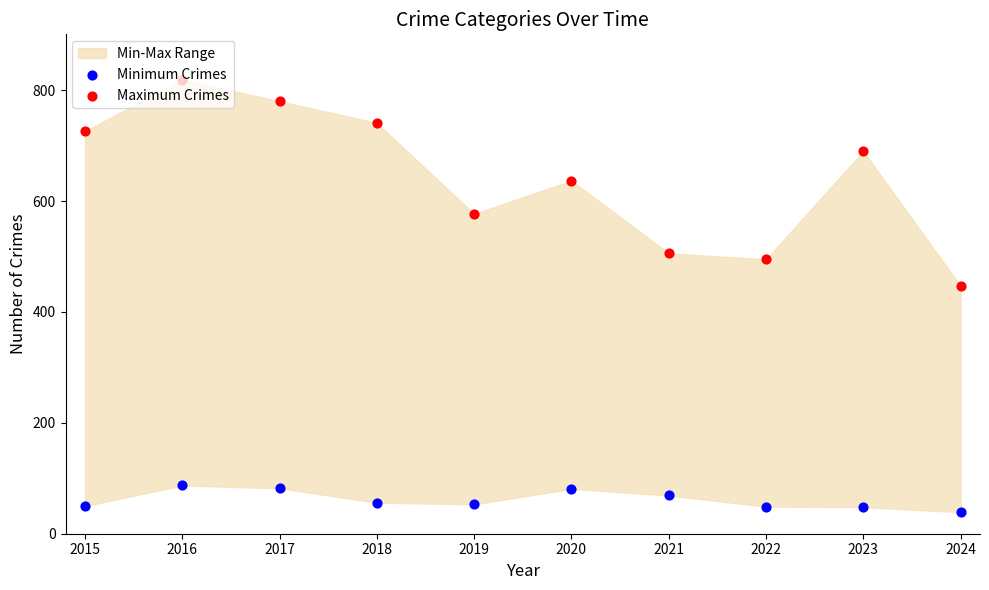

Is the value of Minimum Crimes at 2024 greater than the value of Maximum Crimes at 2017?

No